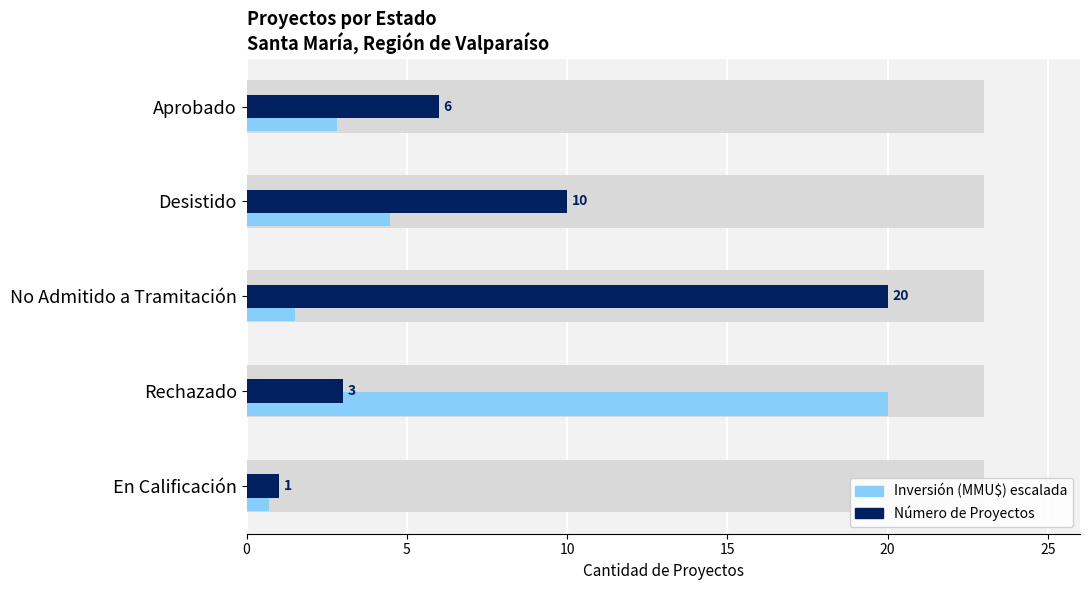

What is the spread (max minus min) of values at No Admitido a Tramitación?

18.5